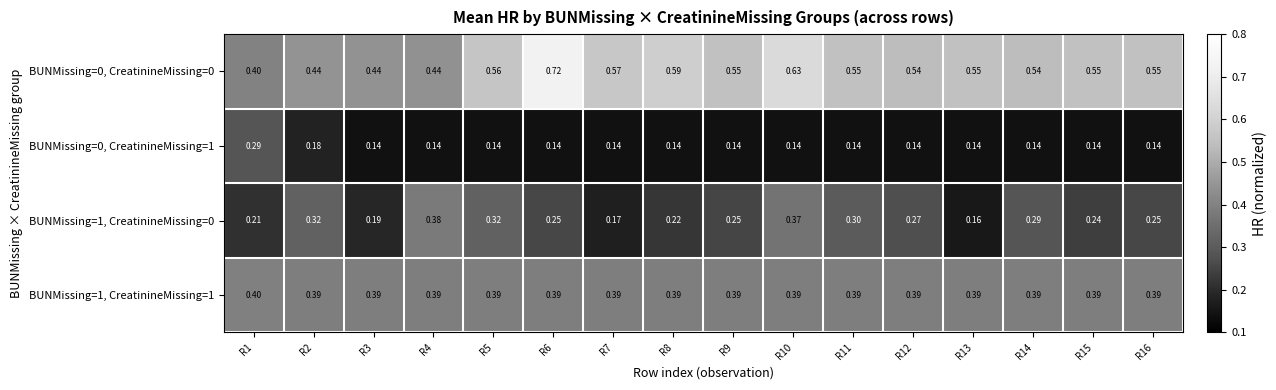

Is the value of BUNMissing=1, CreatinineMissing=0 at R3 greater than the value of BUNMissing=1, CreatinineMissing=1 at R10?

No